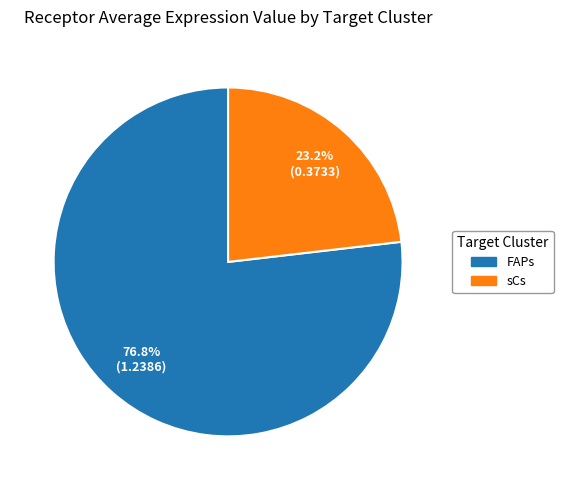

To the nearest percent, what is the difference between the largest and smallest slice percentages?

54%